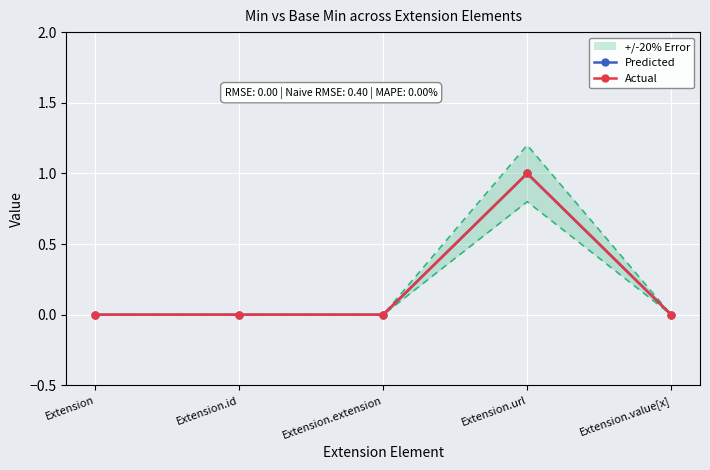

In Actual, how many points are higher than both neighbors (excluding endpoints)?

1